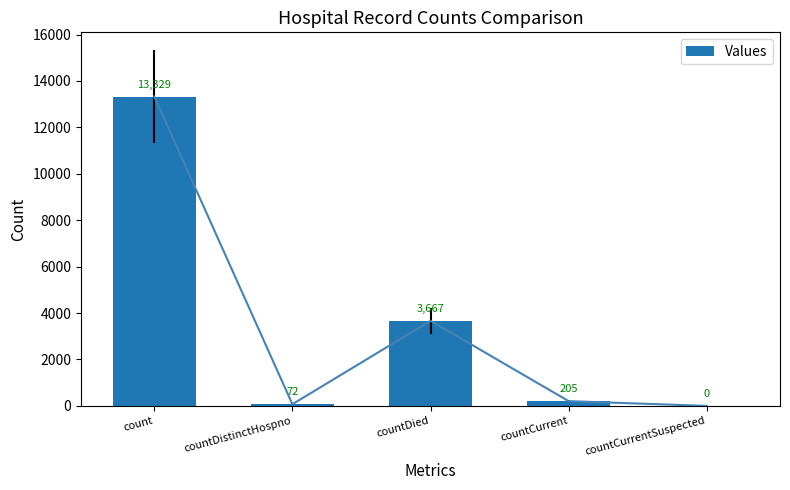

Reading left to right, extract all data points from this chart.

13329	72	3667	205	0